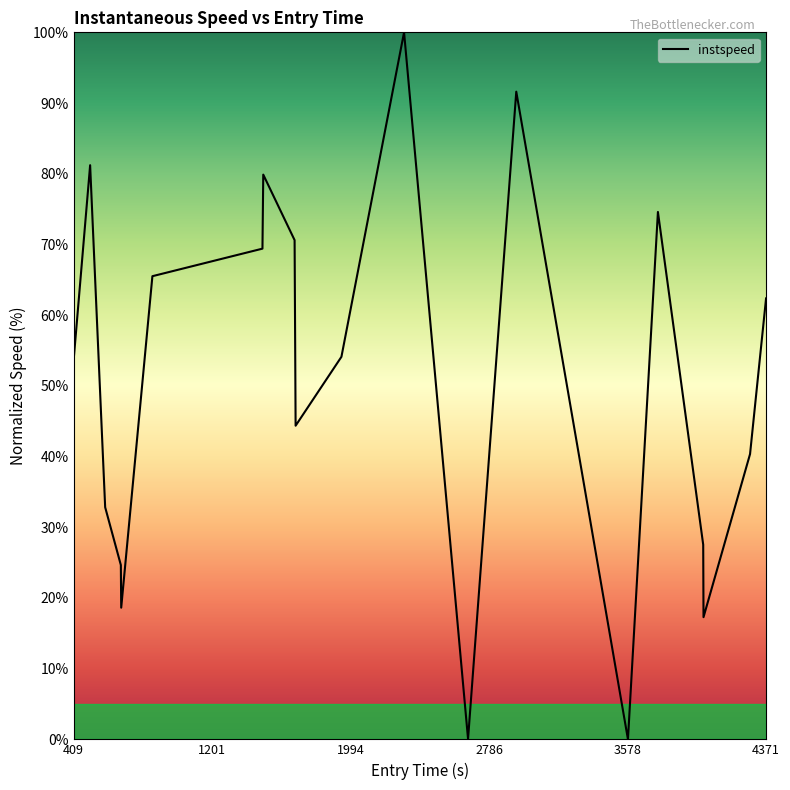

Where is the data nearest to the value 50?

409